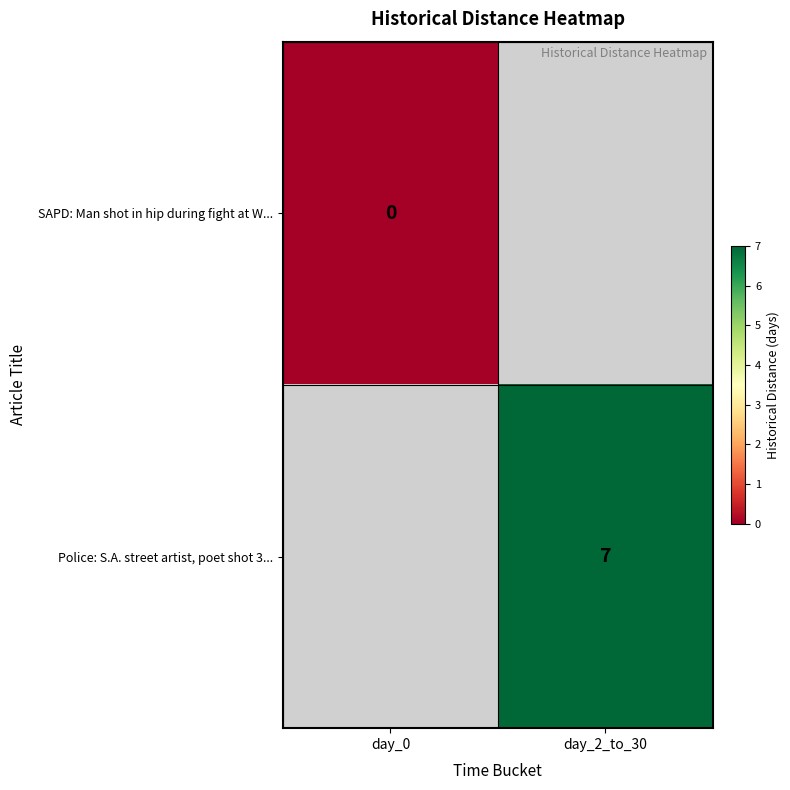

The value of Police: S.A. street artist, poet shot 3... at day_2_to_30 is 7. True or false?

True